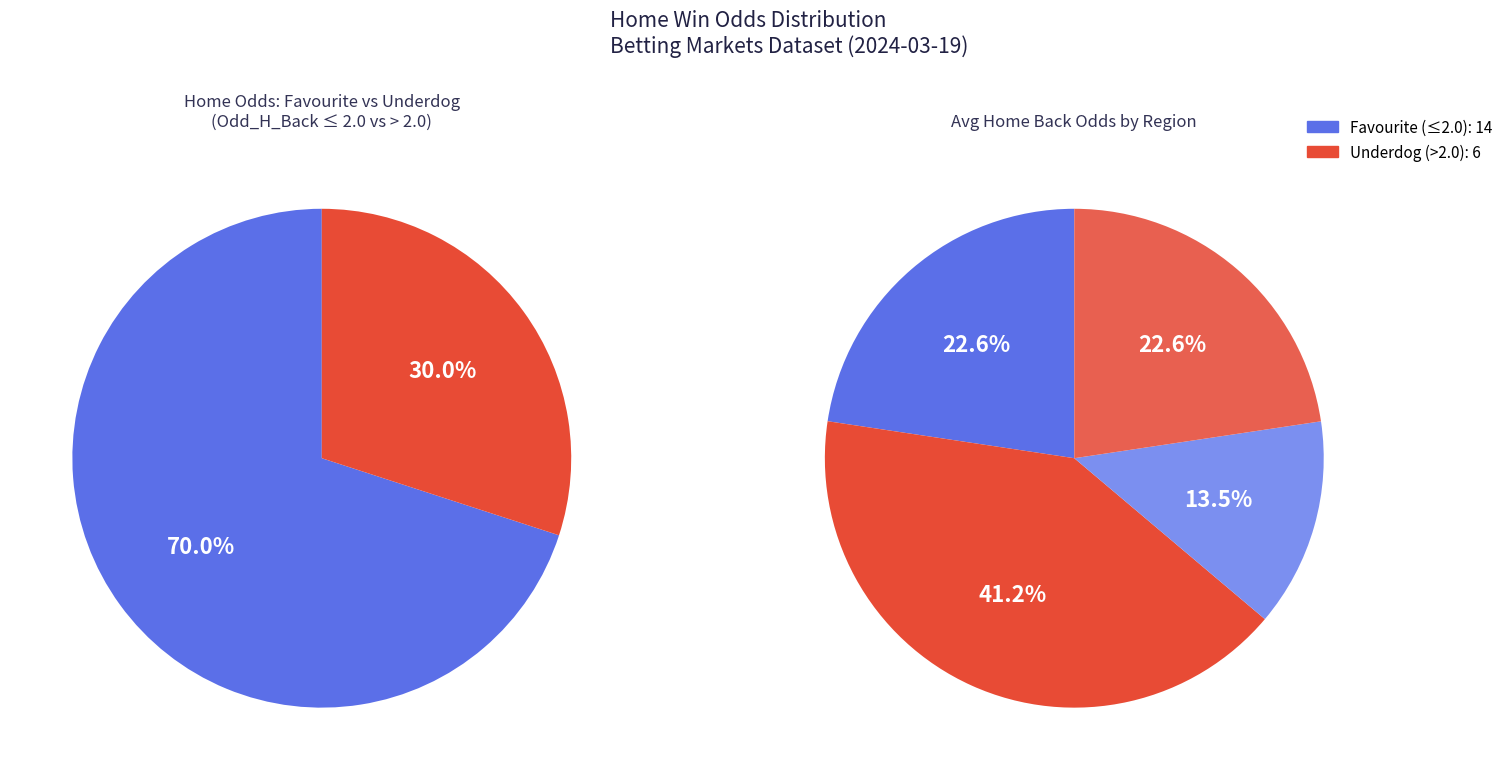

Does any single category account for the majority?

No